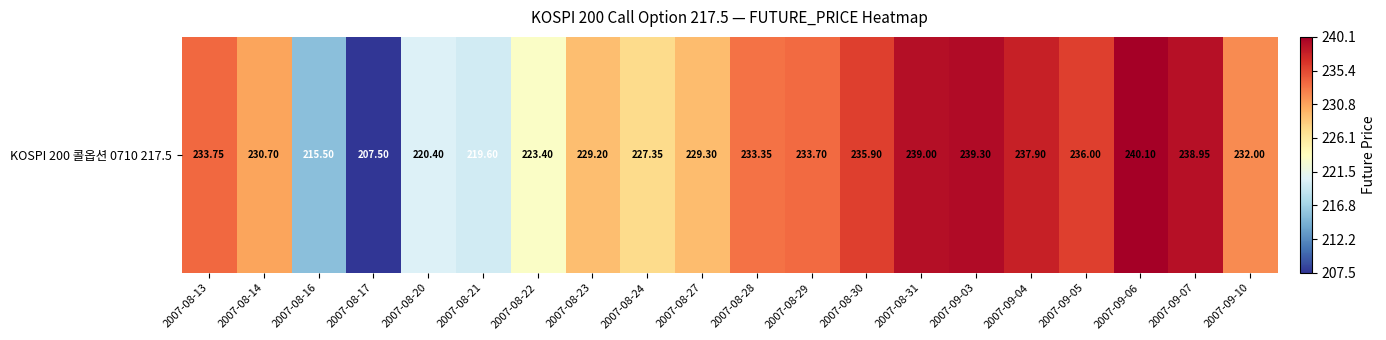

True or false: the data shows 233.3 at 2007-08-28.

True